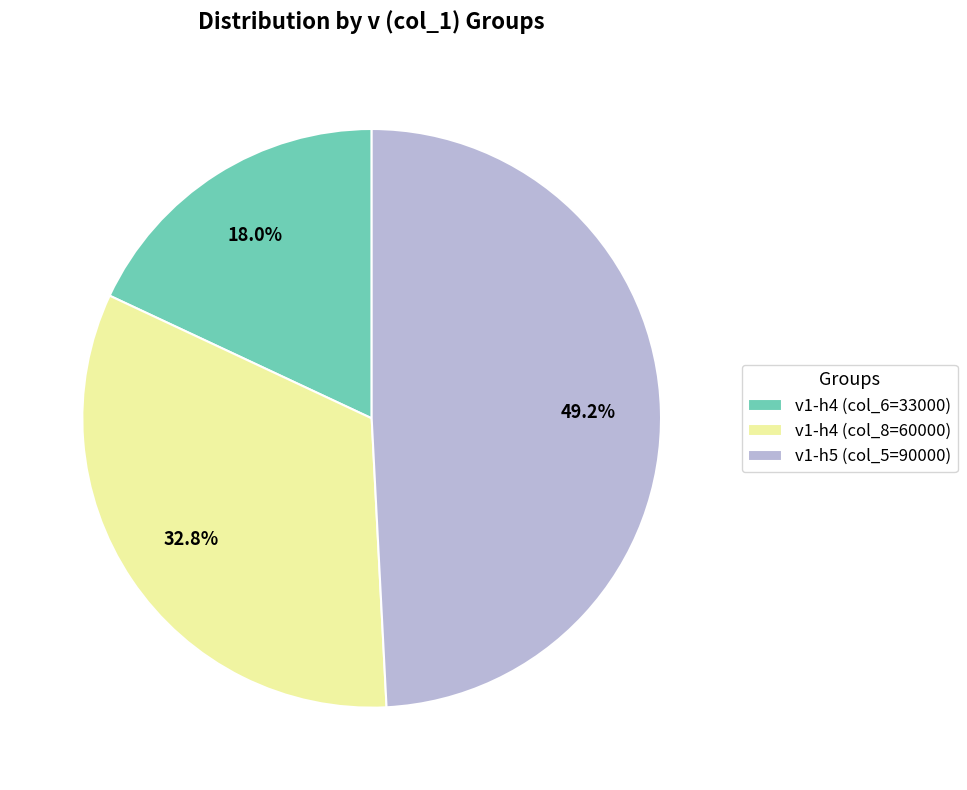

Is there a majority slice in this chart?

No